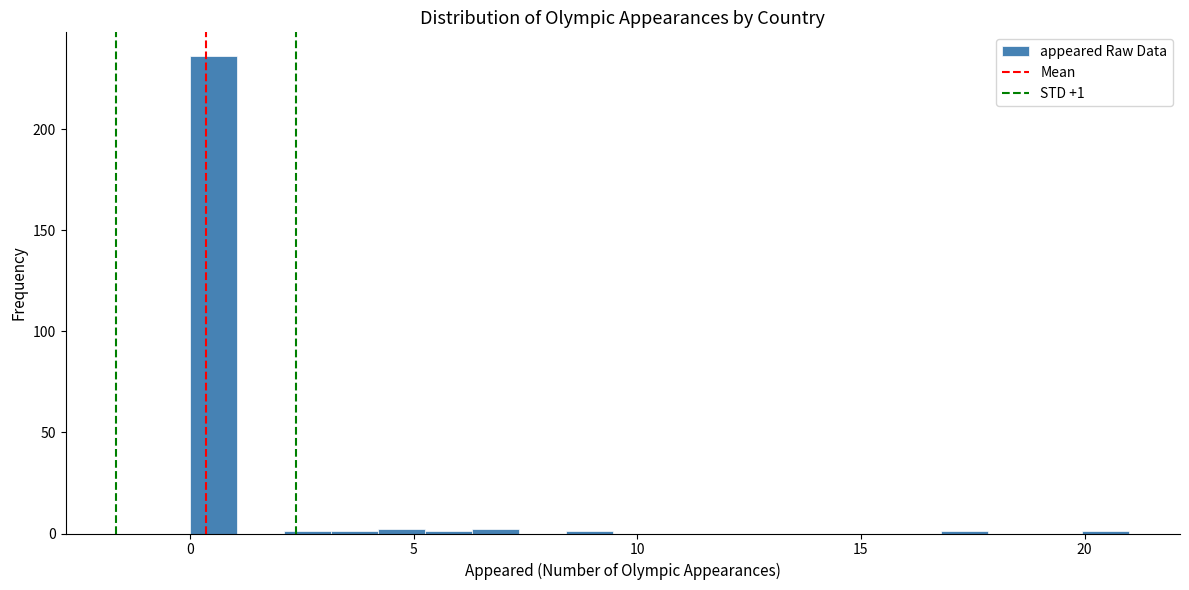

Around what value on the x-axis is the tallest bar? Give the approximate position of its centre, as read against the axis.

0.5